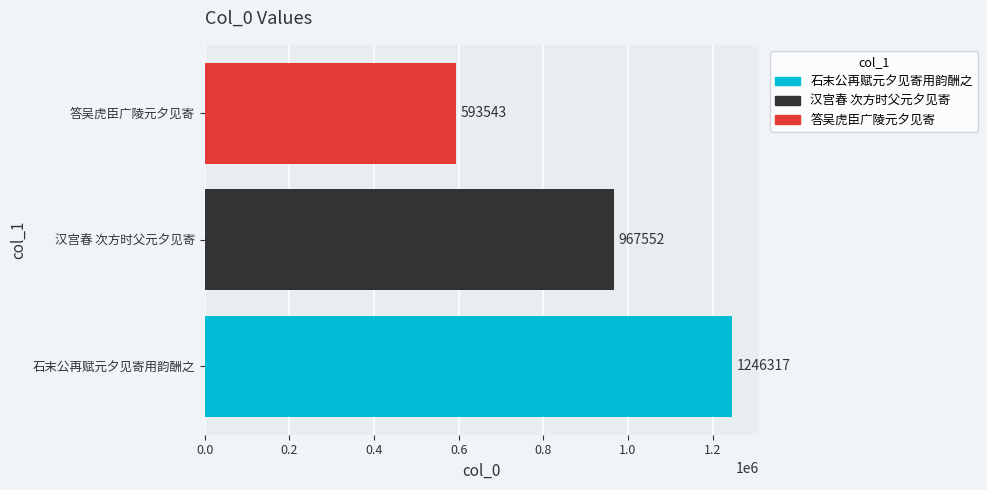

How many series are shown in this chart?

1